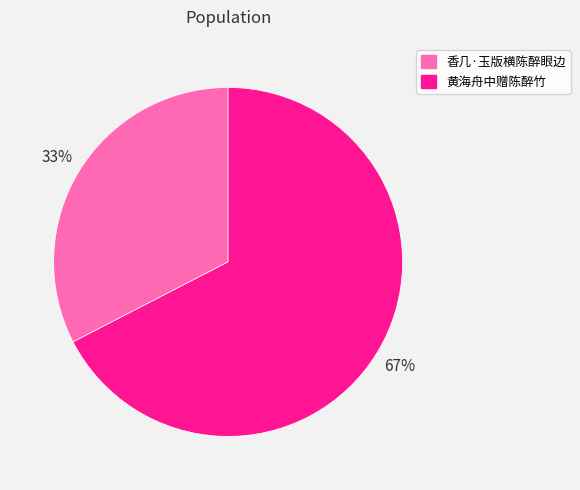

Does 黄海舟中赠陈醉竹 represent more than half of the total?

Yes